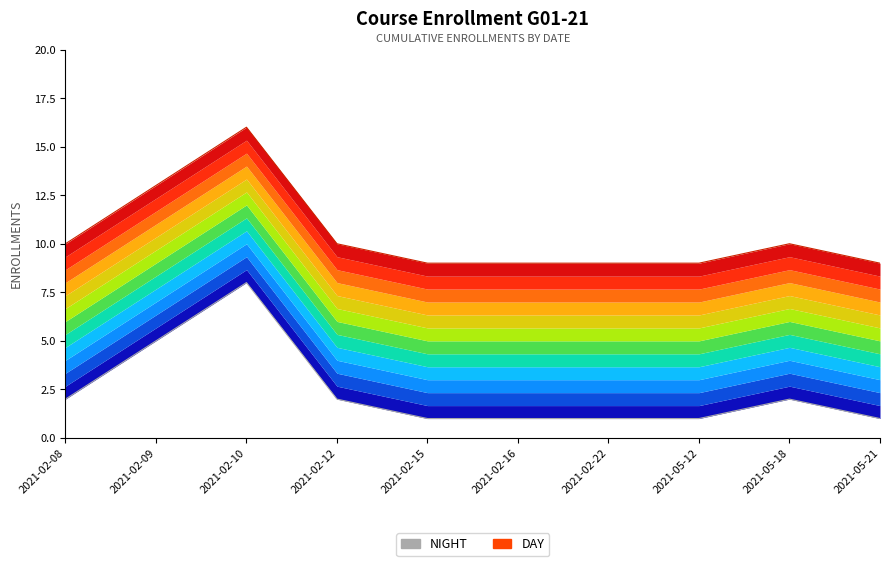

What is the label of the 1st point from the left?

2021-02-08